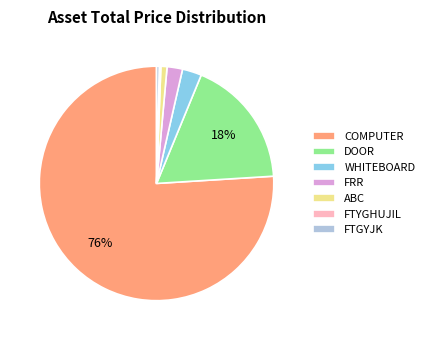

Combined, do FTGYJK and ABC account for over 50%?

No